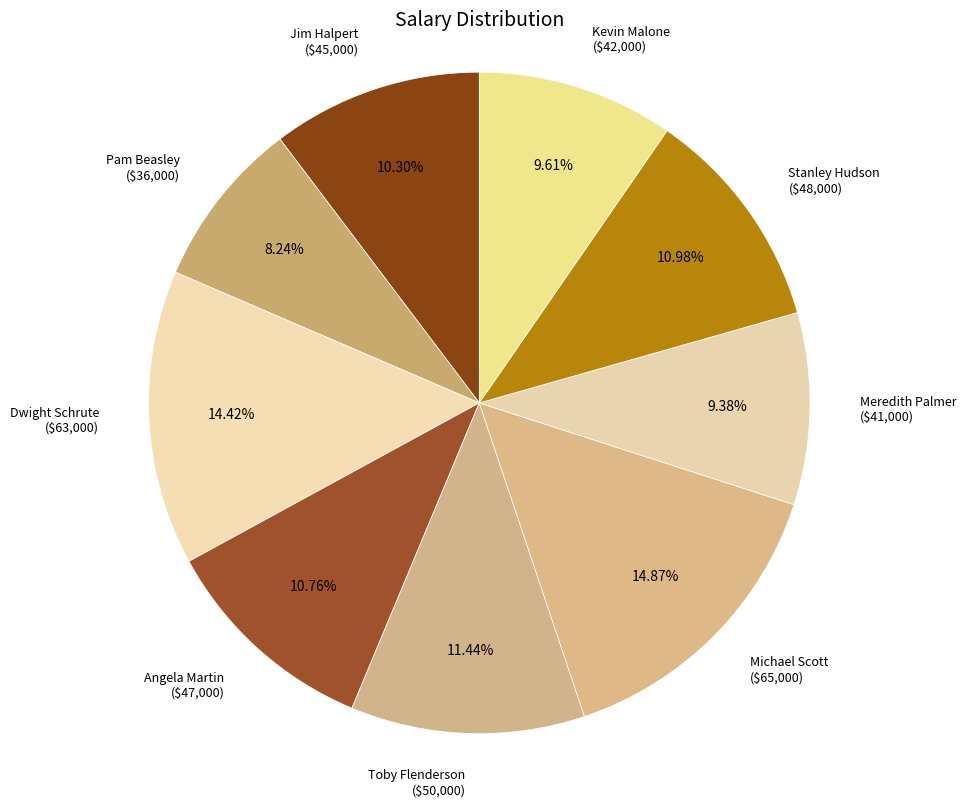

Count the number of slices in the pie.

9